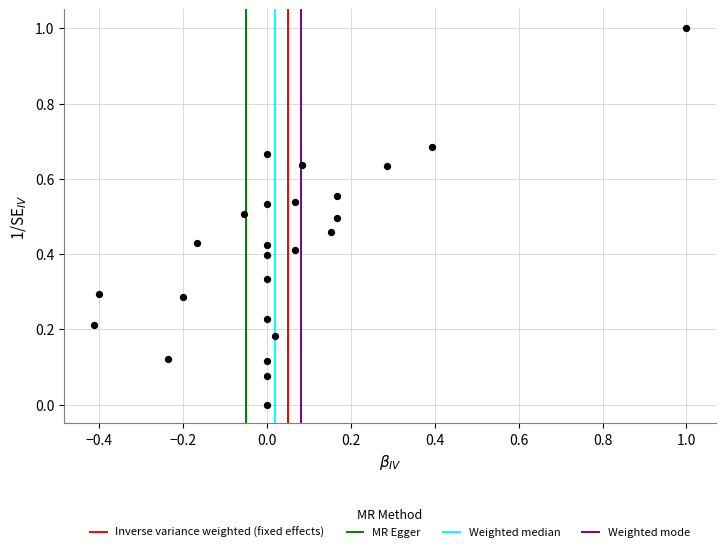

What is the range of X values (max minus min)?

1.4